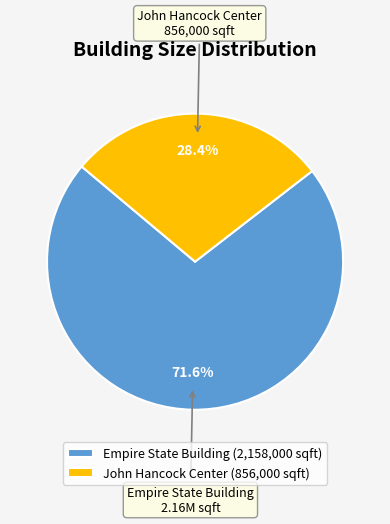

To the nearest percent, what percentage of the pie is John Hancock Center?

28%